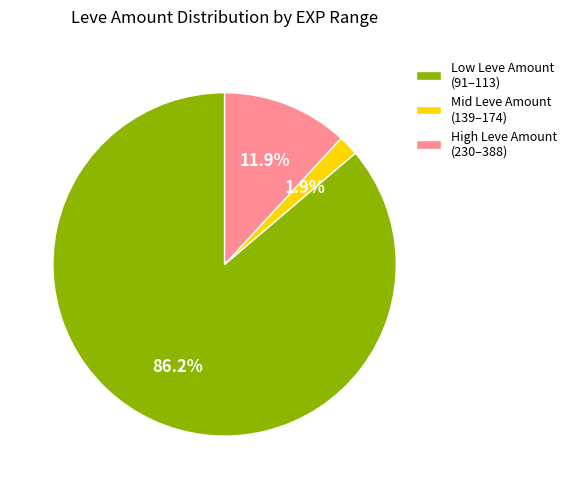

Which has a higher value, Low Leve Amount (91–113) or Mid Leve Amount (139–174)?

Low Leve Amount (91–113)